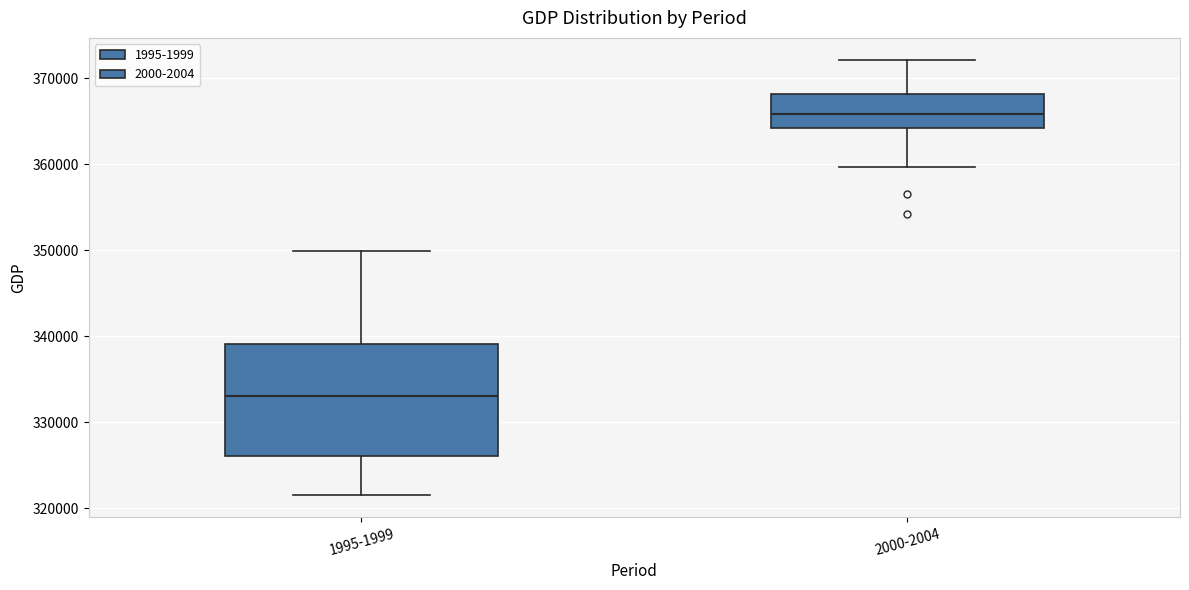

Reading left to right, transcribe this box plot: for each box, give where its median line is, the range the box spans, and where its two whiskers end, as read against the y-axis. The values are not printed on the chart, so give them approximately, as read against the axis.

1995-1999: median 333000, box 326000 to 339000, whiskers 322000 to 350000
2000-2004: median 366000, box 364000 to 368000, whiskers 360000 to 372000